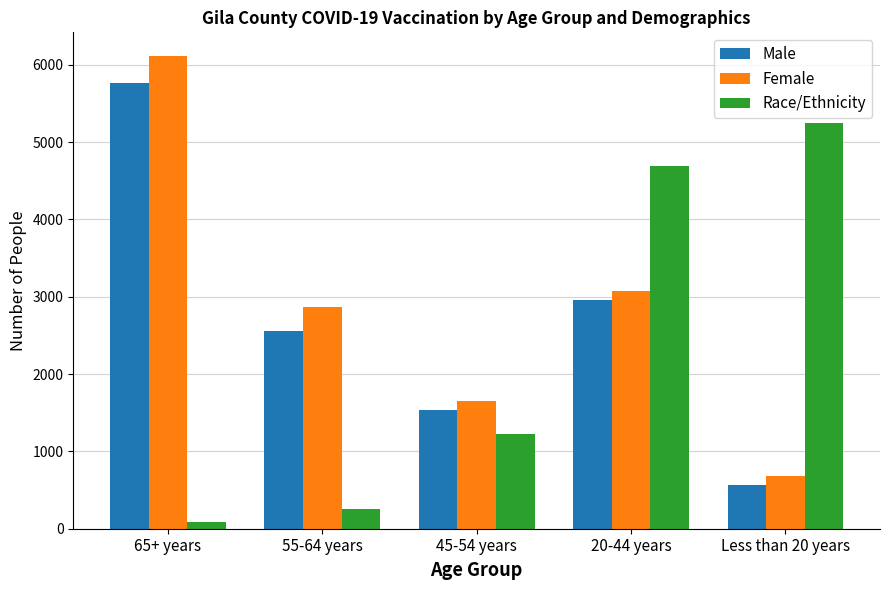

How many groups of bars are there?

5